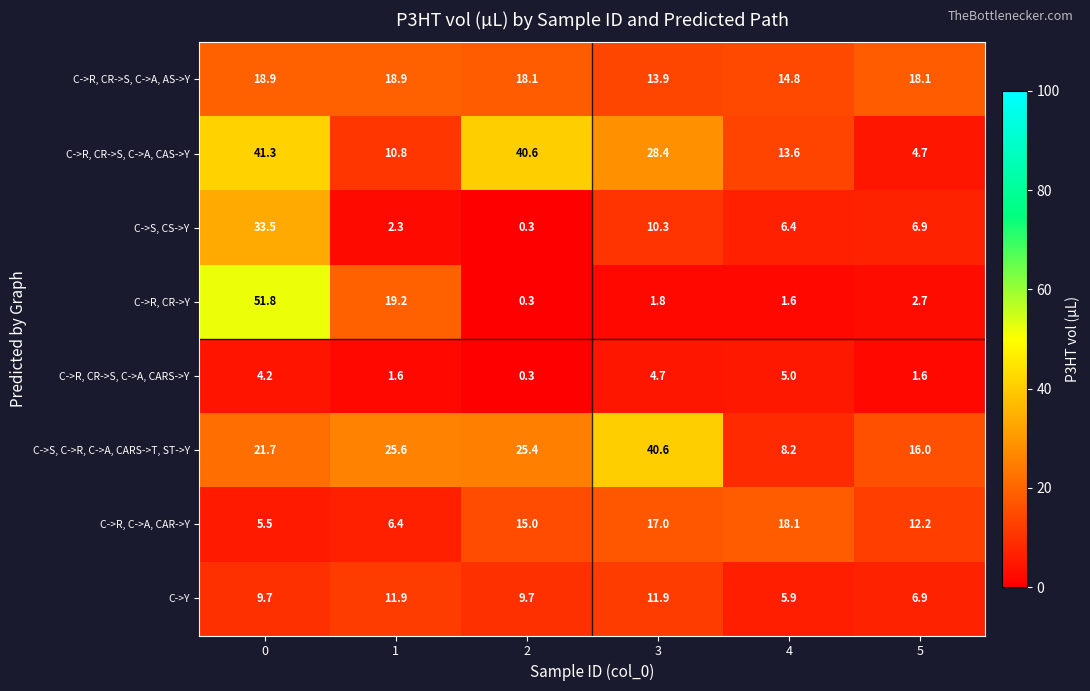

Which series has the largest total across all categories?

C->R, CR->S, C->A, CAS->Y